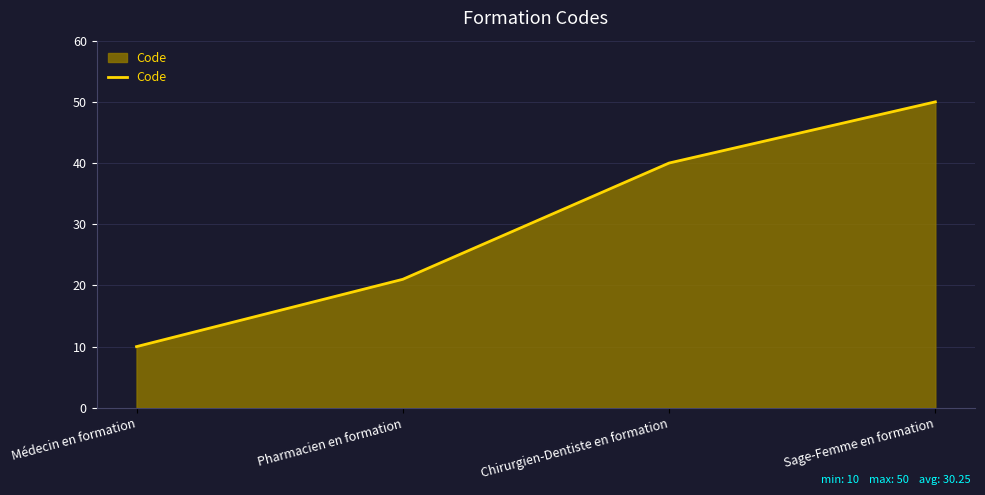

What is the maximum value shown in the chart?

50